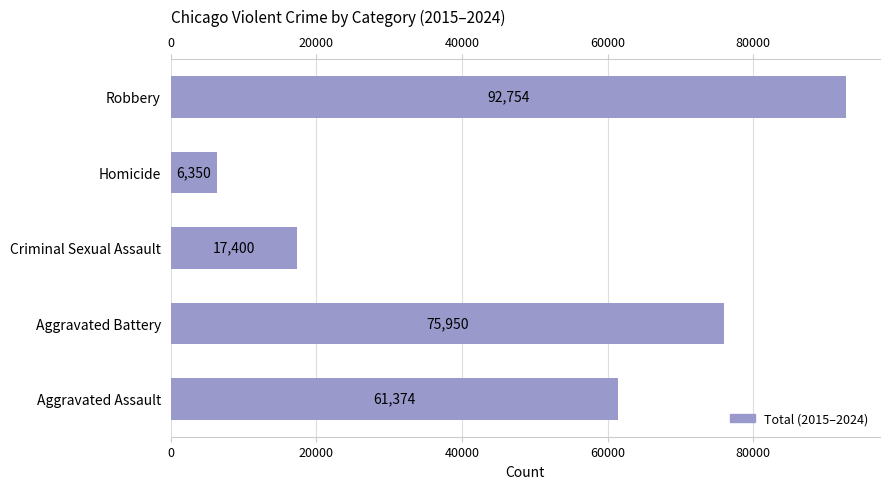

What is the value of the 3rd bar from the left?

17400